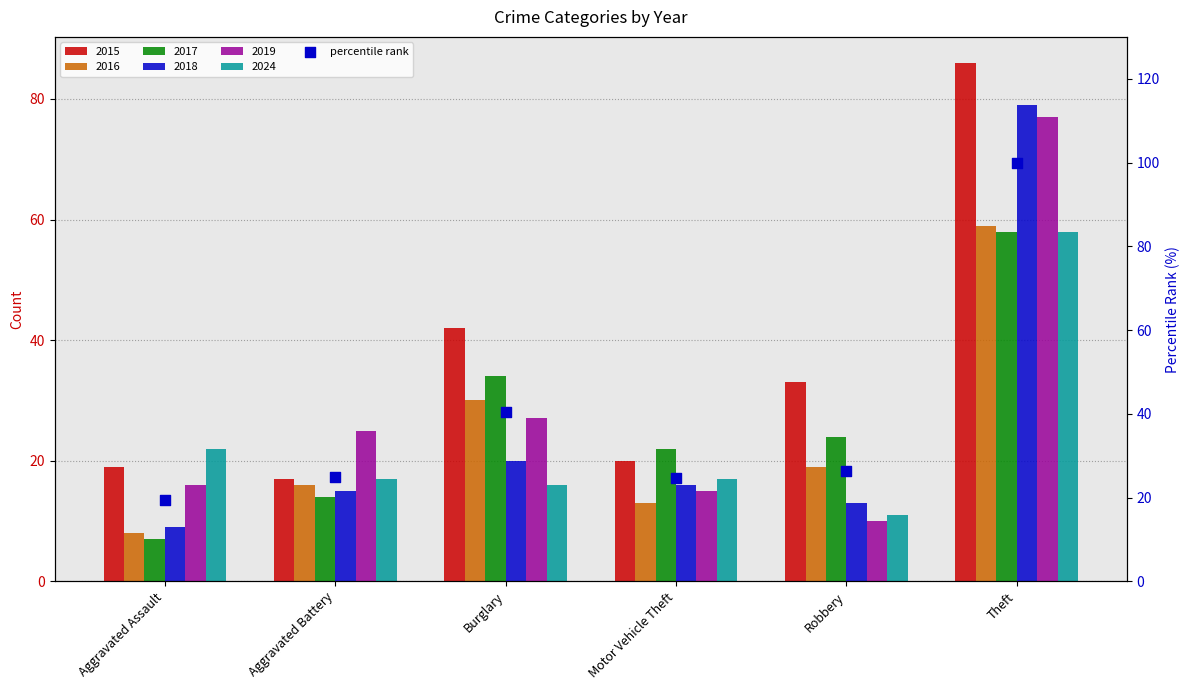

What is the ratio of the value at Motor Vehicle Theft to the value at Burglary?

0.6